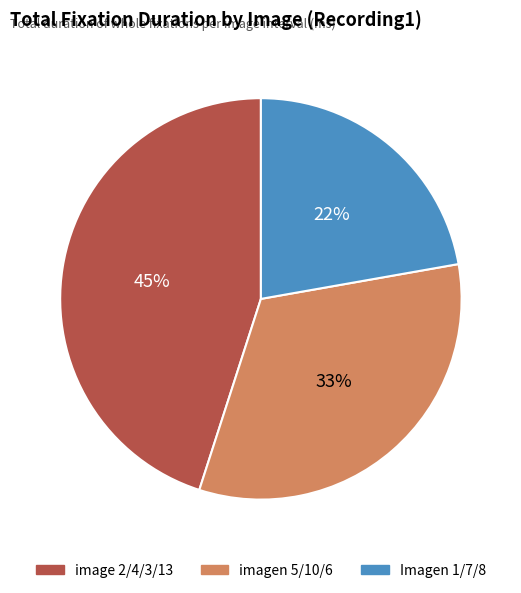

Do image 2/4/3/13 and imagen 5/10/6 together represent more than half of the pie?

Yes